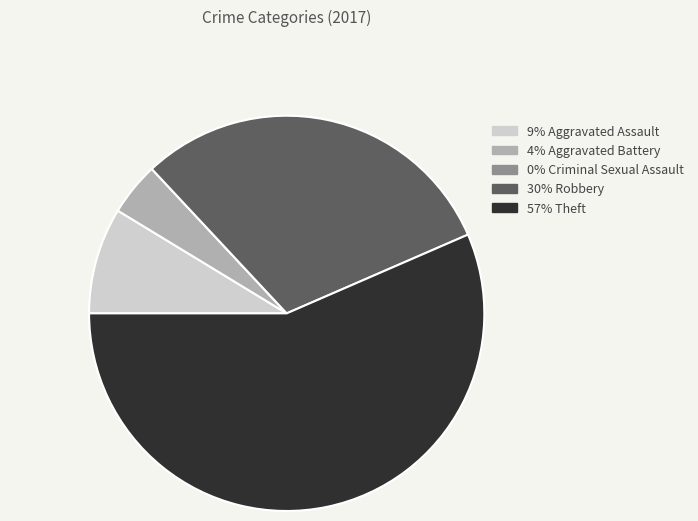

Does any single category account for the majority?

Yes